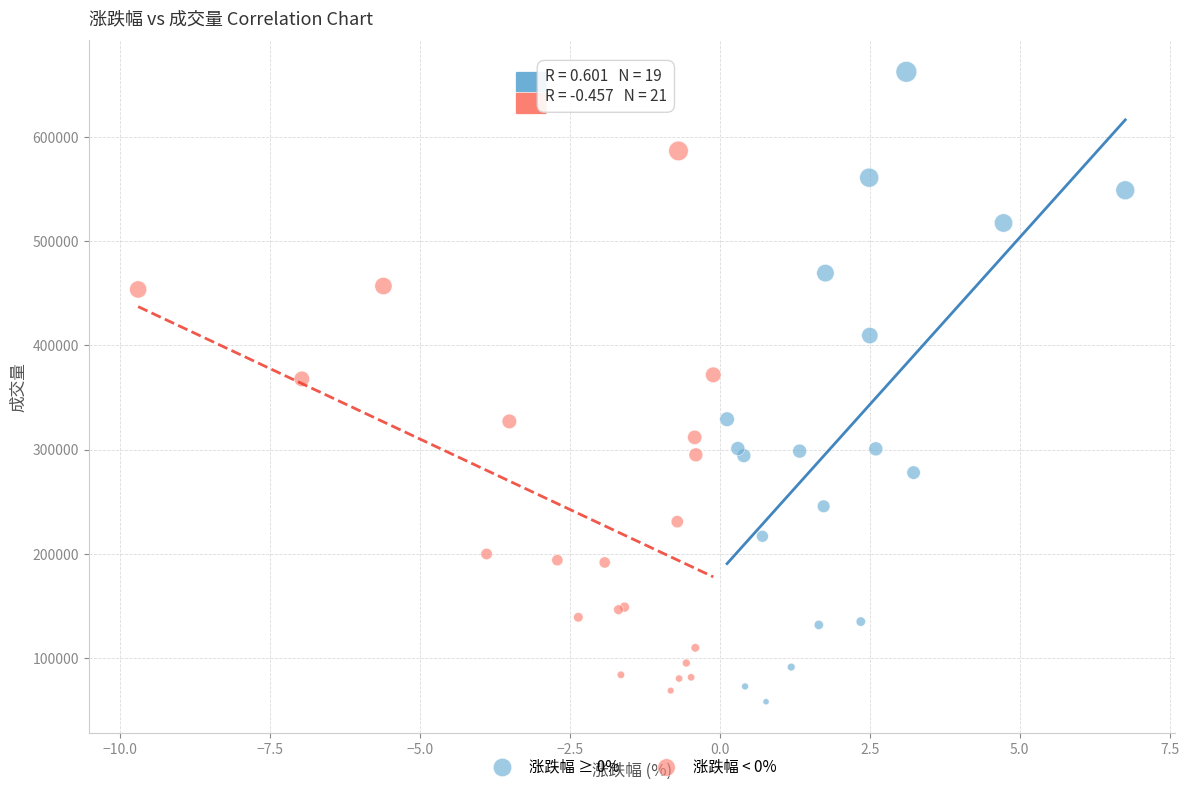

Which series has the widest spread of Y values?

涨跌幅 ≥ 0%